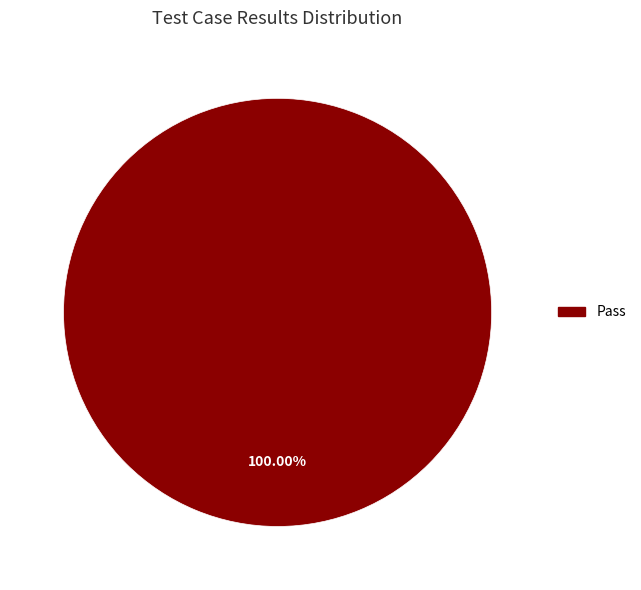

Does any single category account for the majority?

Yes